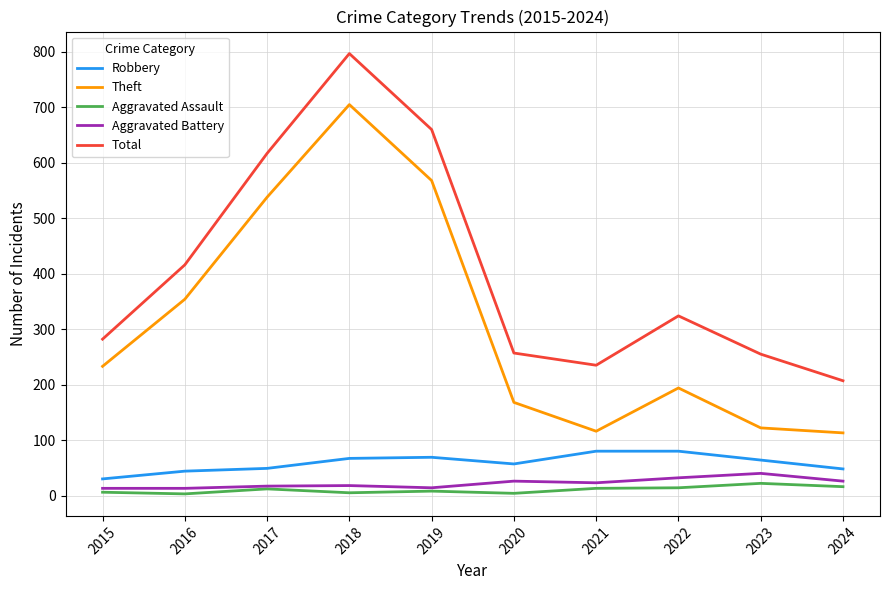

What is the total value across all series at 2022?

644